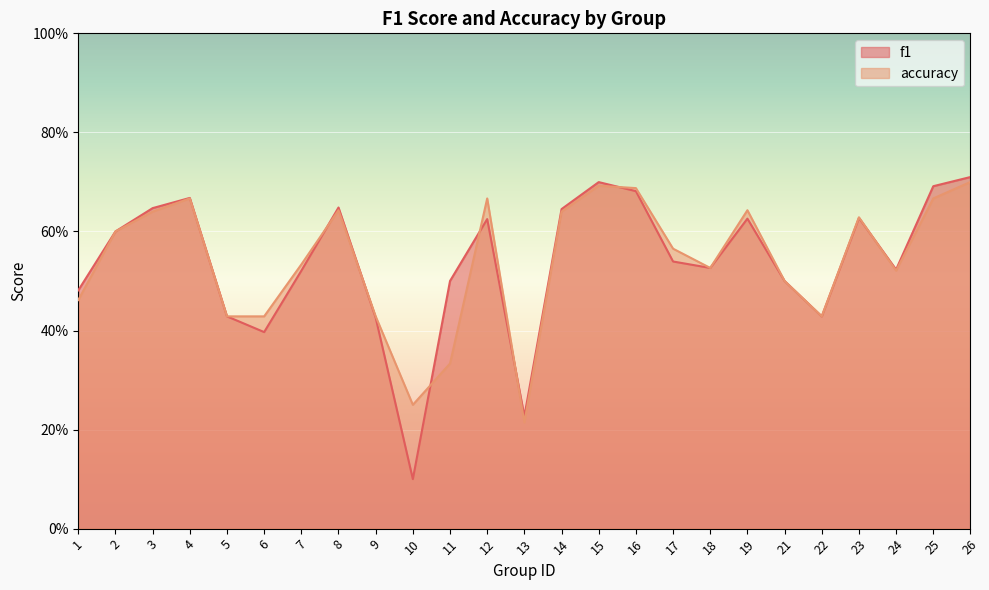

Is the value of accuracy at 25 greater than the value of f1 at 14?

Yes